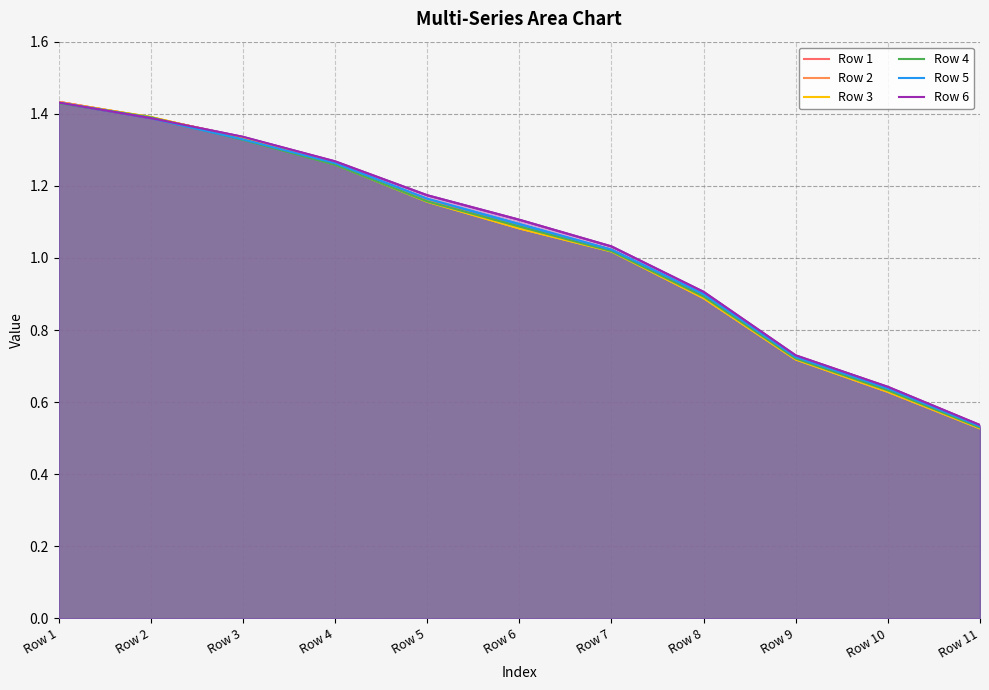

Between which two adjacent categories do Row 5 and Row 3 first intersect?

Row 3 and Row 4